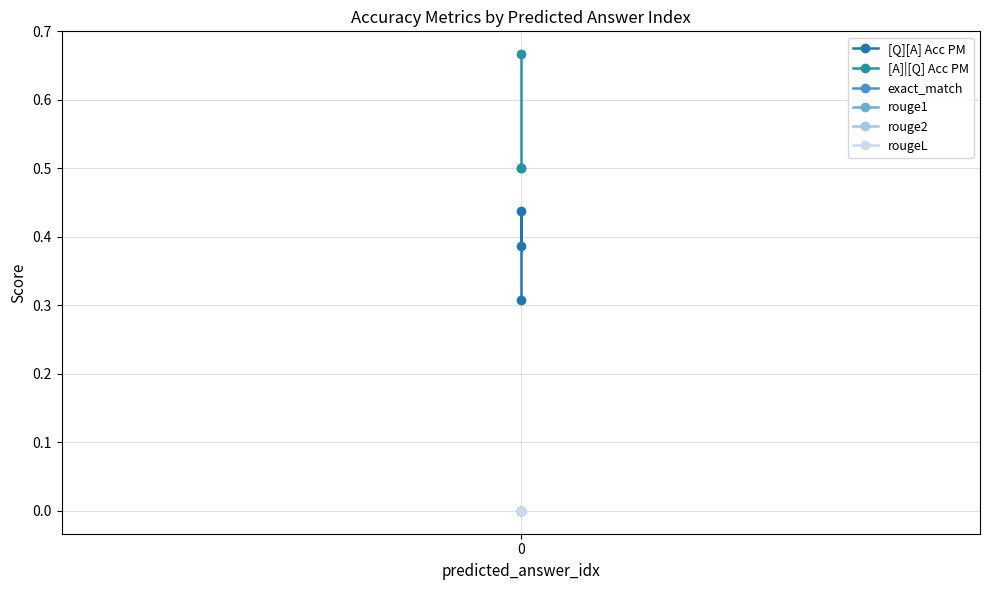

Is this an area chart (filled region under the line)?

No